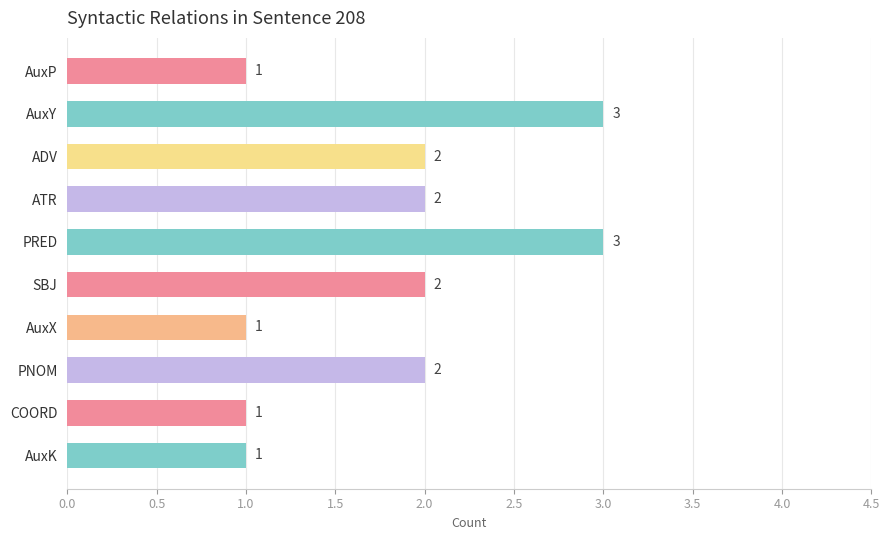

The value at ATR is 3. True or false?

False